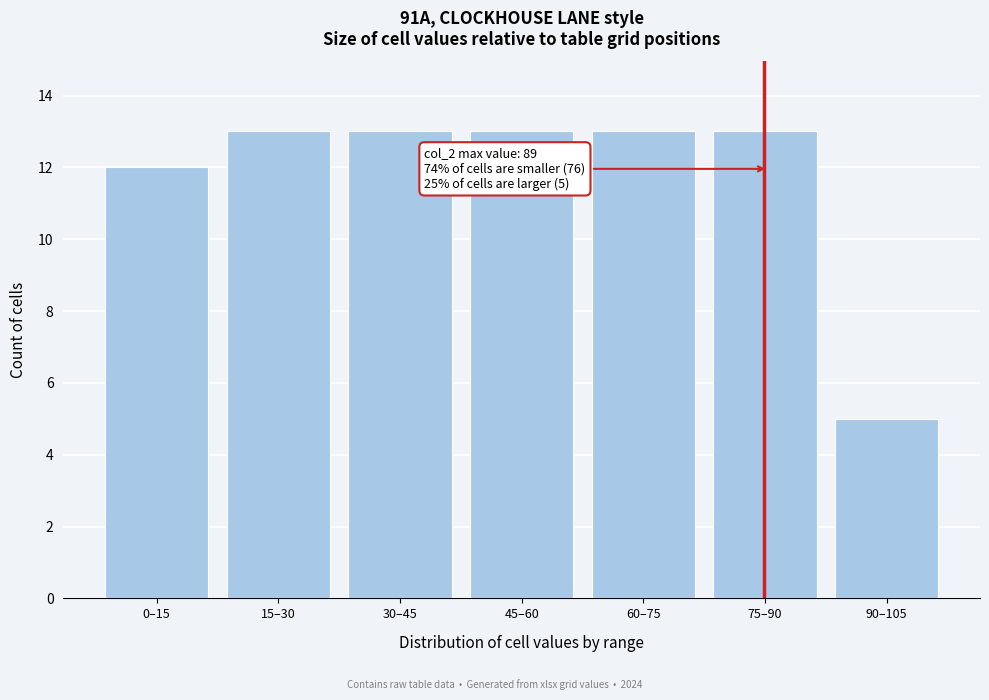

Reading right to left, transcribe all the data shown in this chart.

5	13	13	13	13	13	12